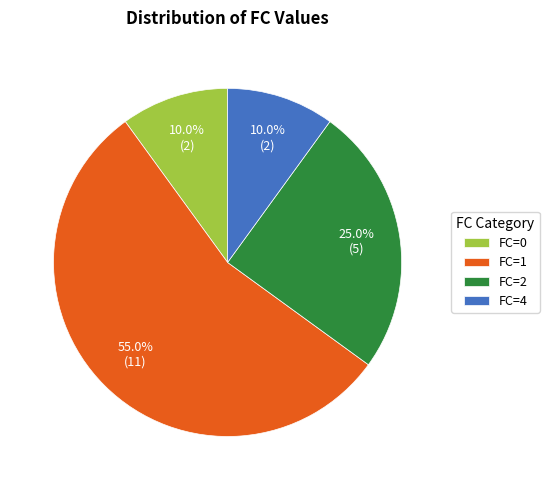

What portion of the pie excludes FC=0?

90.0%